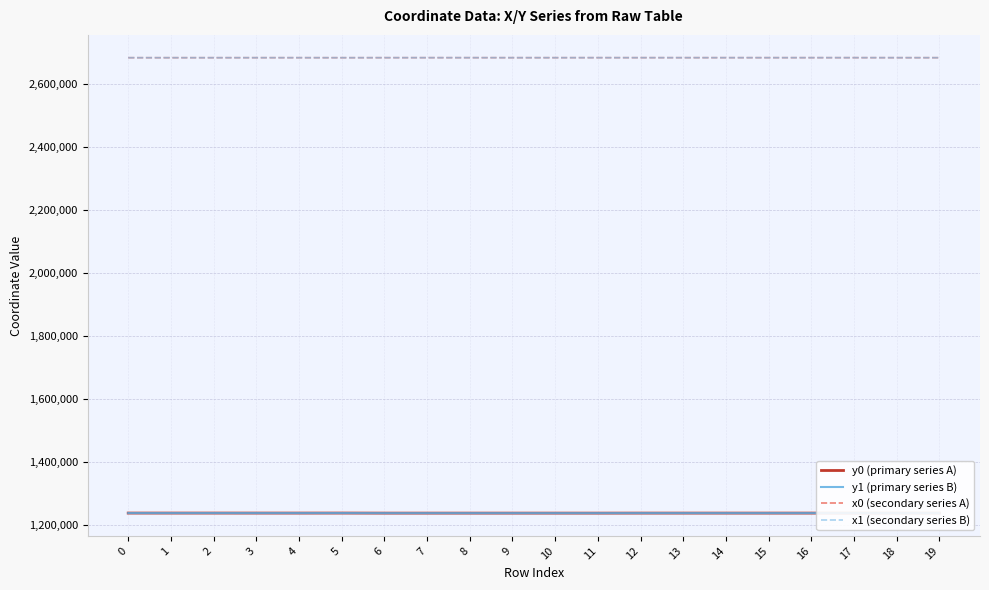

What is the spread (max minus min) of values at 13?

1445812.2